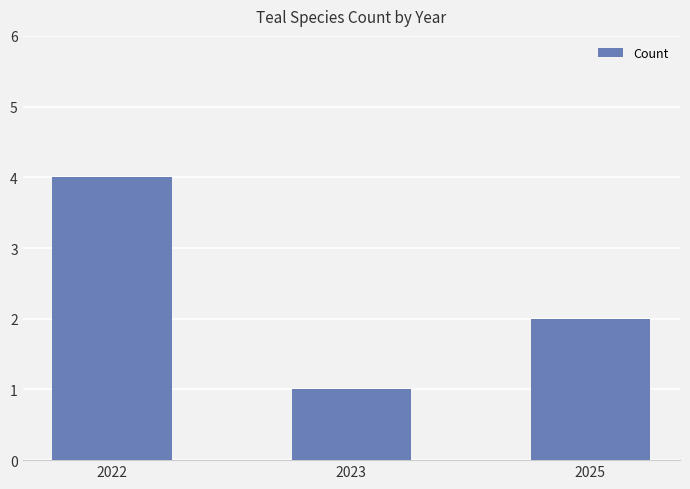

What is the value of the 3rd bar from the left?

2